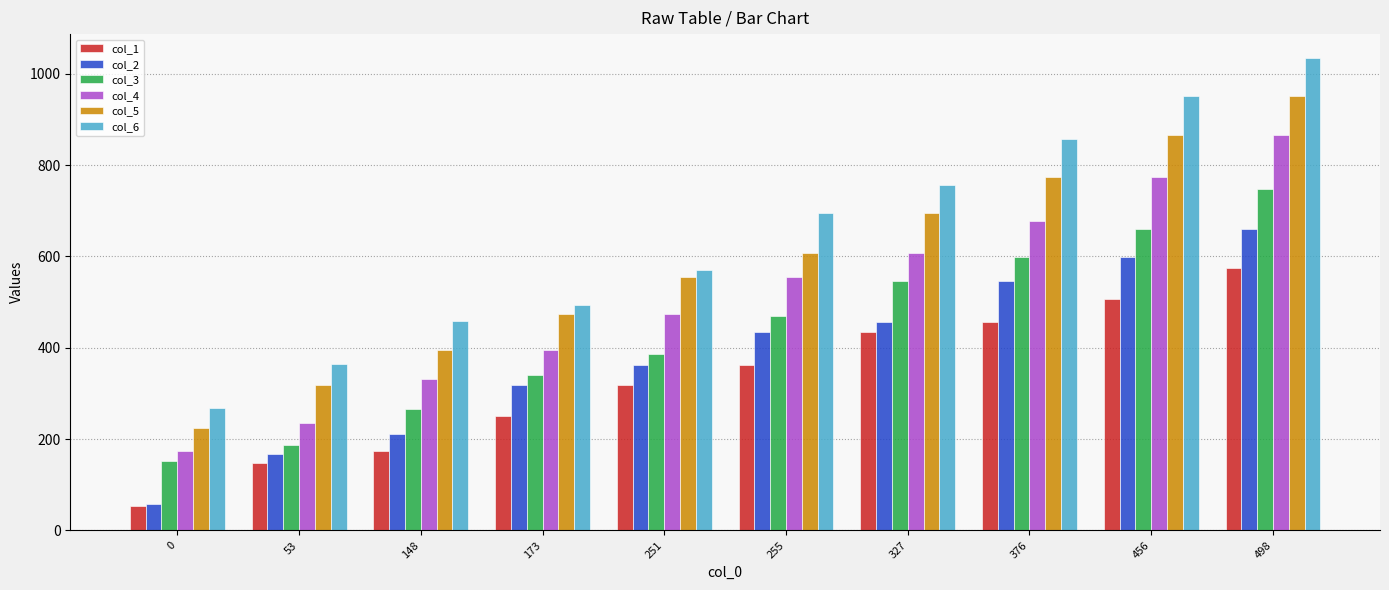

Reading left to right, transcribe all the data shown in this chart.

col_1: 0=53	53=148	148=173	173=251	251=319	255=362	327=434	376=456	456=507	498=575
col_2: 0=57	53=167	148=211	173=319	251=362	255=434	327=456	376=546	456=599	498=661
col_3: 0=152	53=188	148=266	173=340	251=387	255=469	327=546	376=599	456=661	498=747
col_4: 0=173	53=236	148=332	173=395	251=474	255=554	327=607	376=678	456=773	498=865
col_5: 0=225	53=318	148=395	173=474	251=554	255=607	327=695	376=773	456=865	498=952
col_6: 0=269	53=364	148=459	173=494	251=571	255=695	327=757	376=857	456=952	498=1035